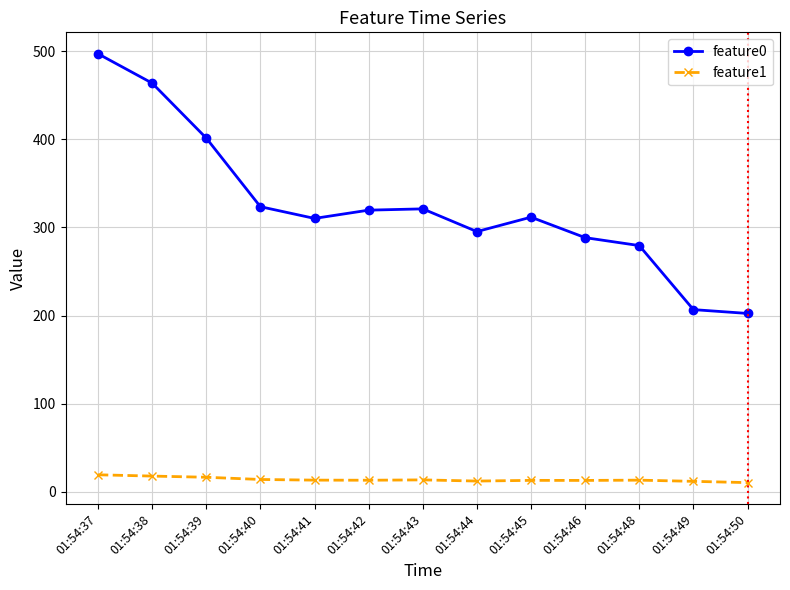

Rank the series at 01:54:40 from highest to lowest value.

feature0, feature1